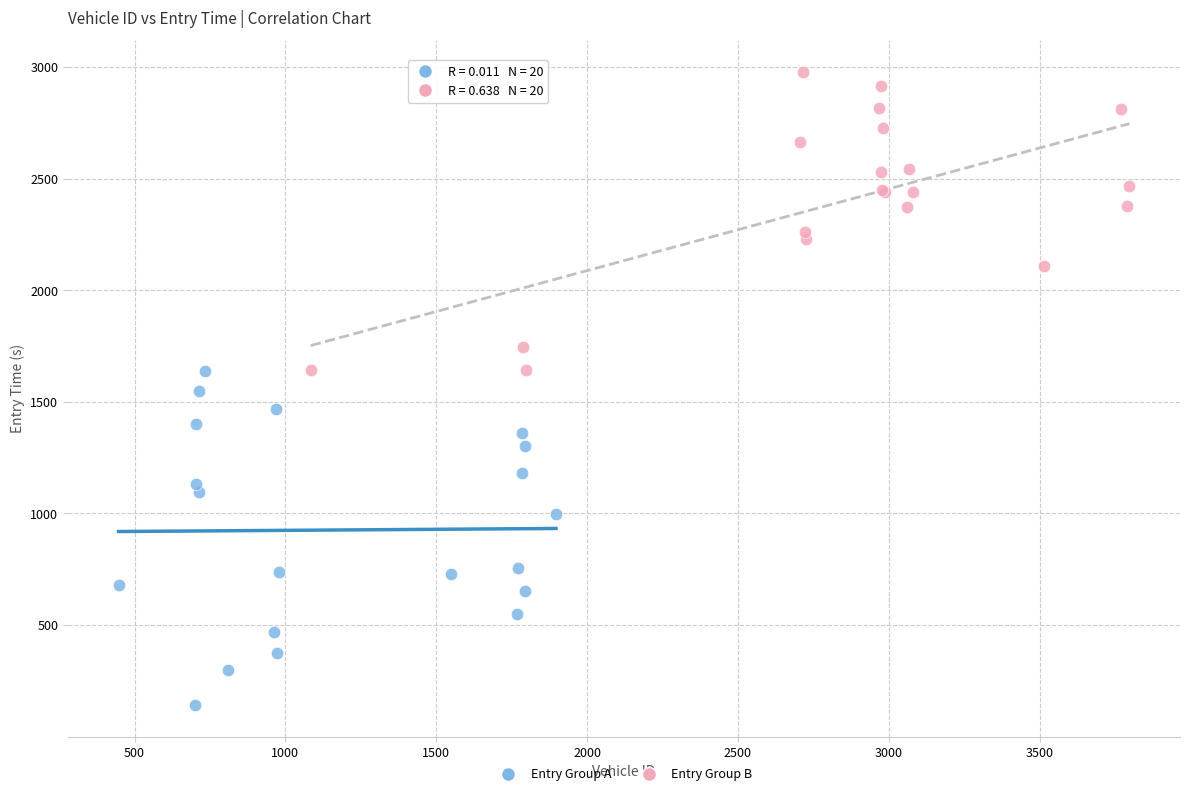

What are all the series names shown in the legend?

Entry Group A, Entry Group B